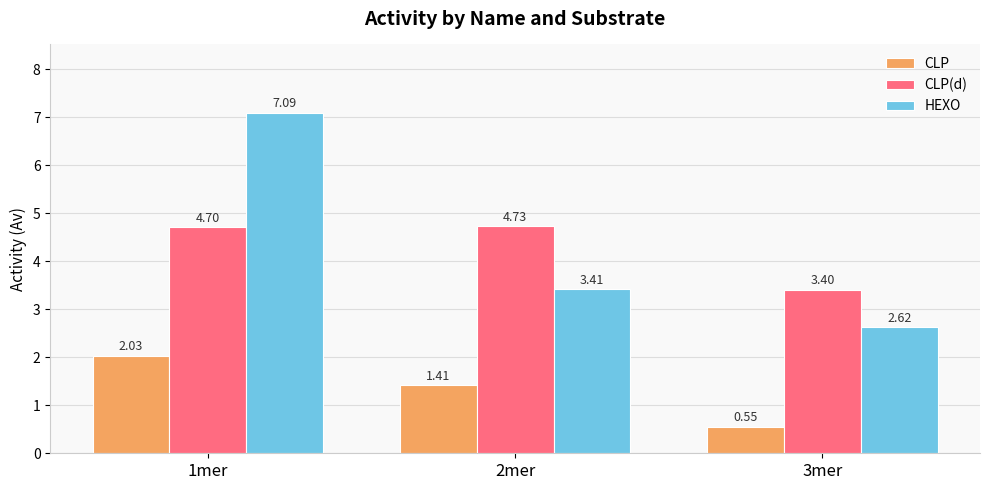

Where is CLP nearest to the value 1?

2mer